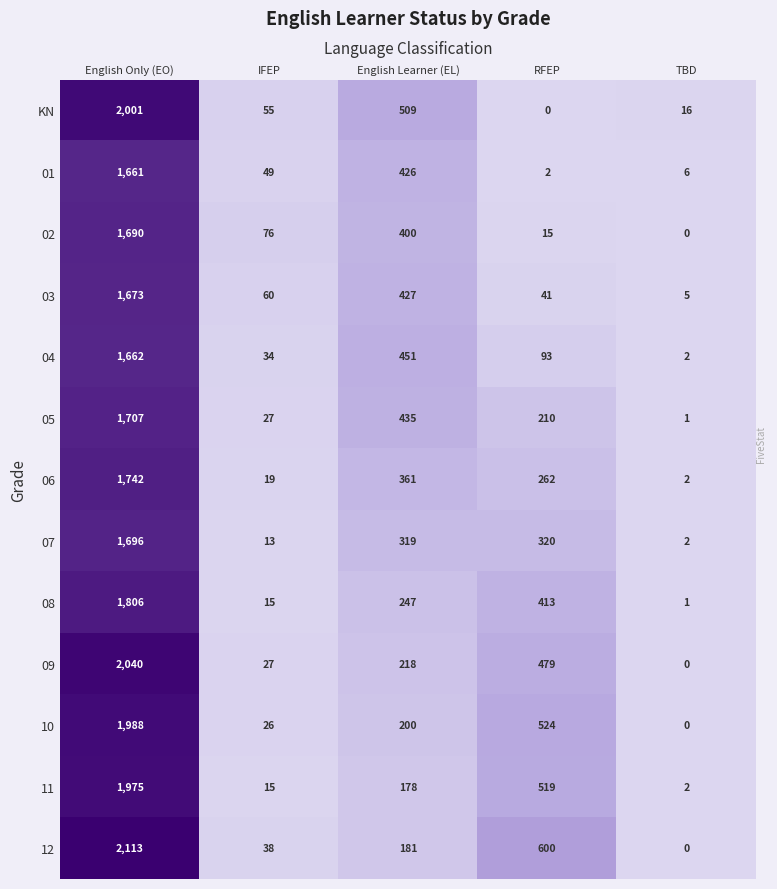

What is the total value across all series at English Learner (EL)?

4352